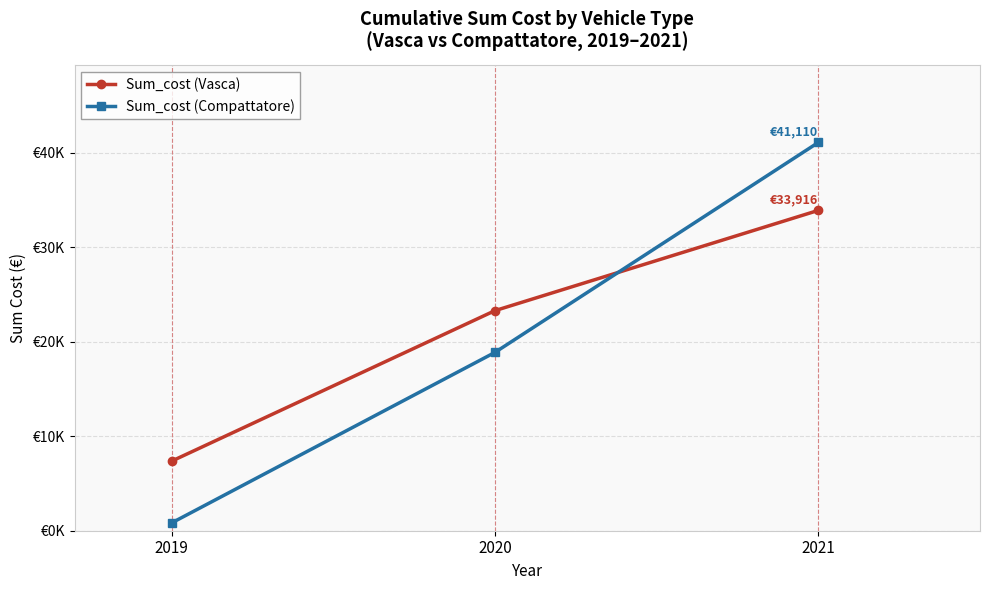

What are all the series names shown in the legend?

Sum_cost (Vasca), Sum_cost (Compattatore)